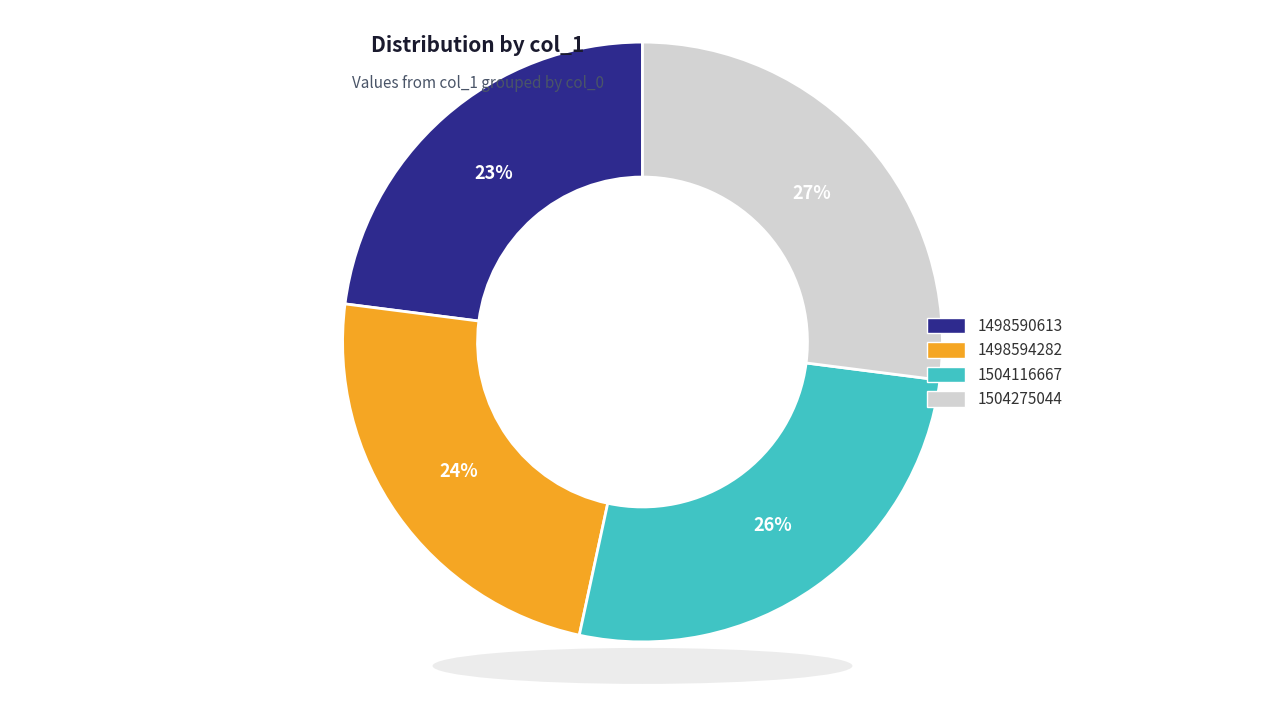

To the nearest percent, what is the average slice percentage?

25%